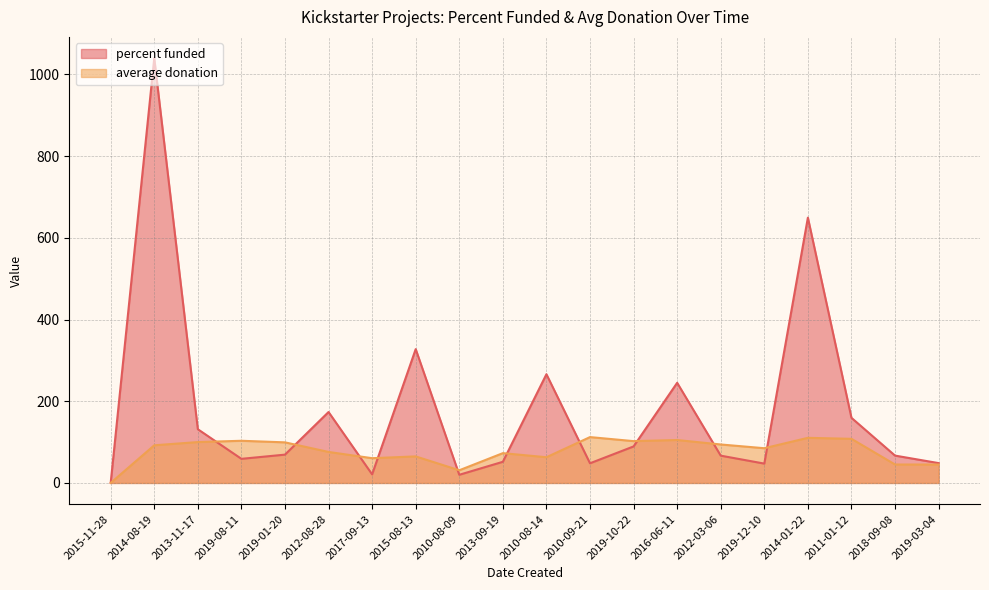

Rank the series by their maximum value, from highest to lowest.

percent funded, average donation